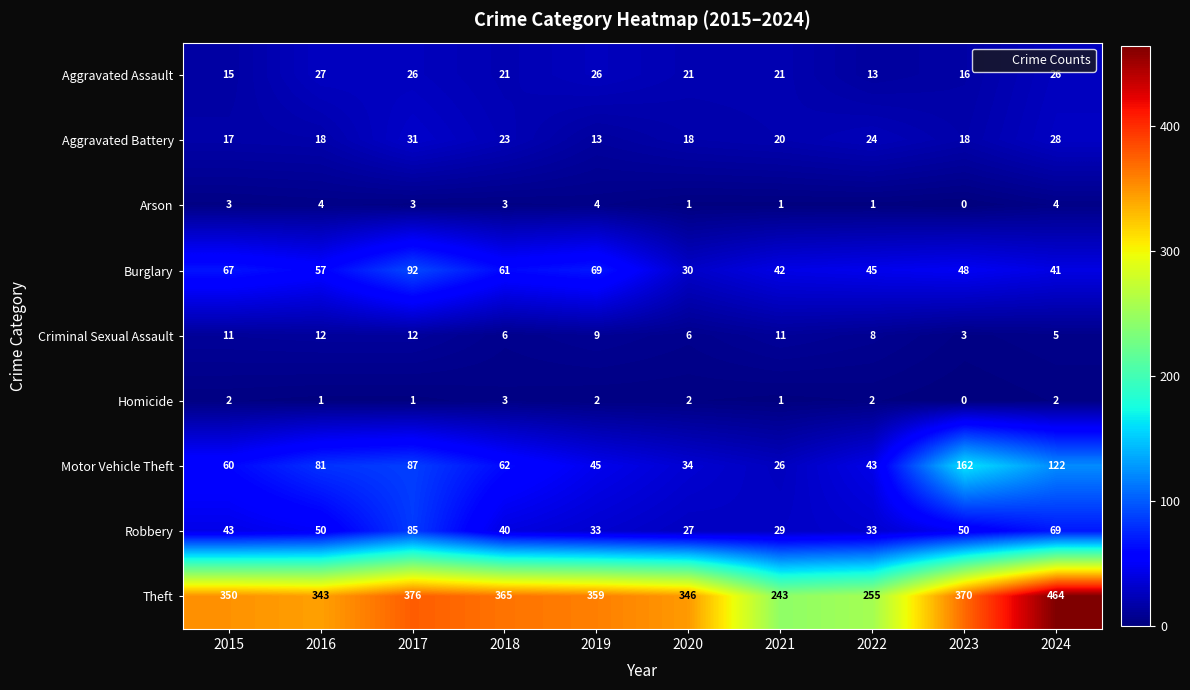

What is the difference between the maximum and minimum values in the Motor Vehicle Theft series?

136